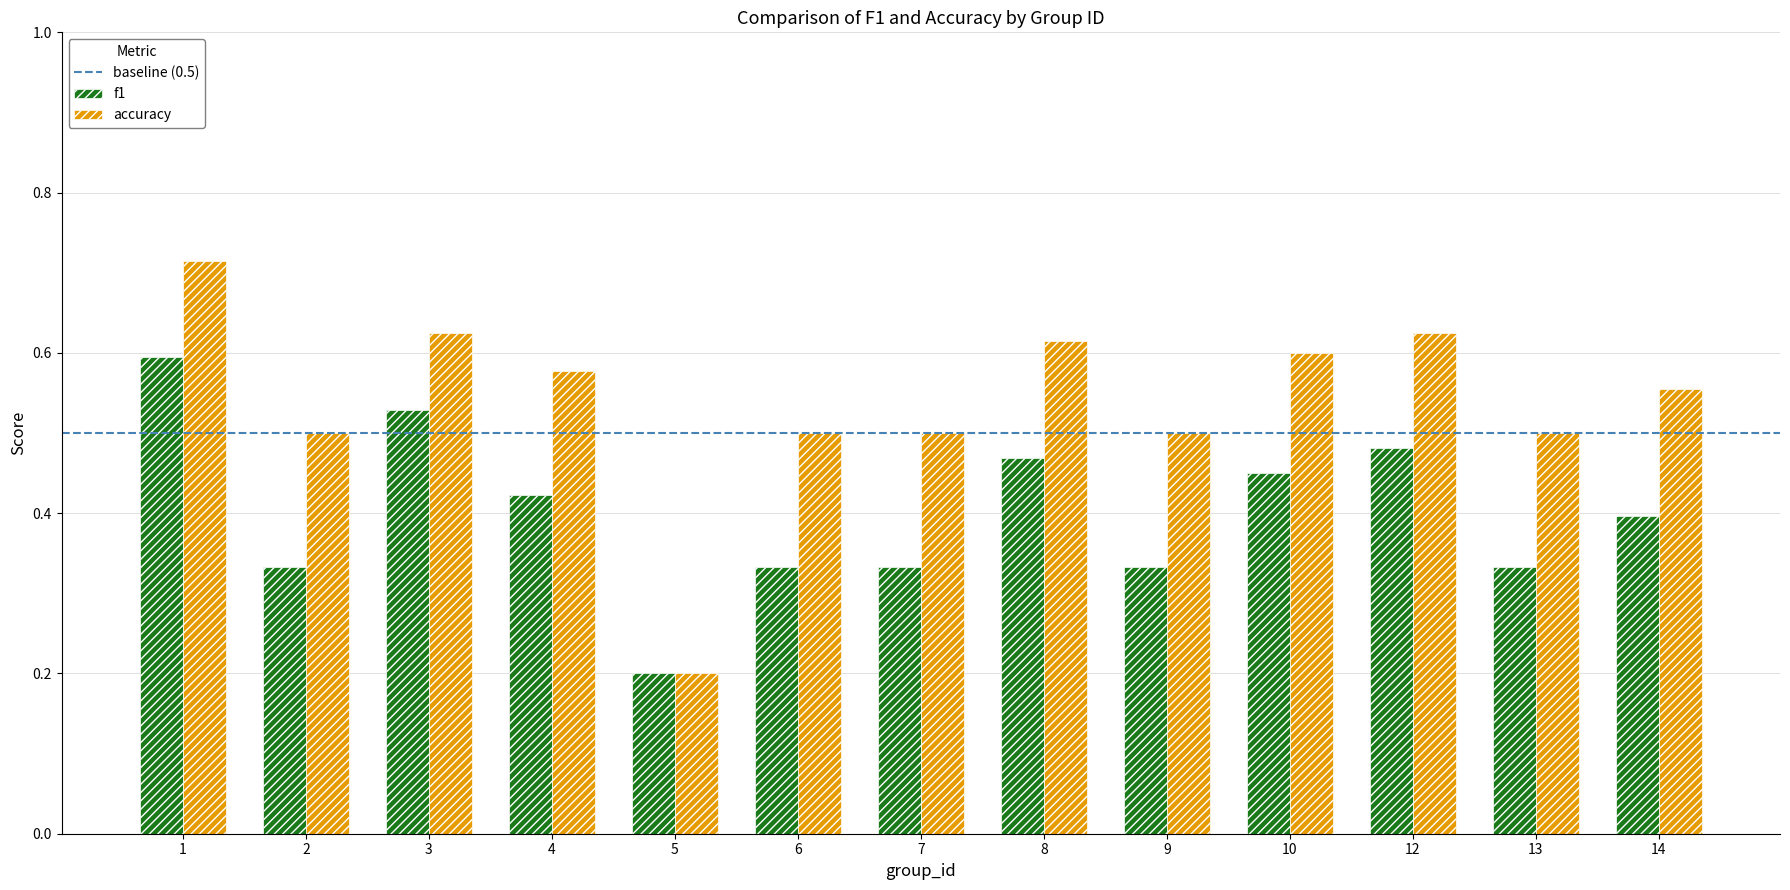

Which series has the widest spread of values?

accuracy